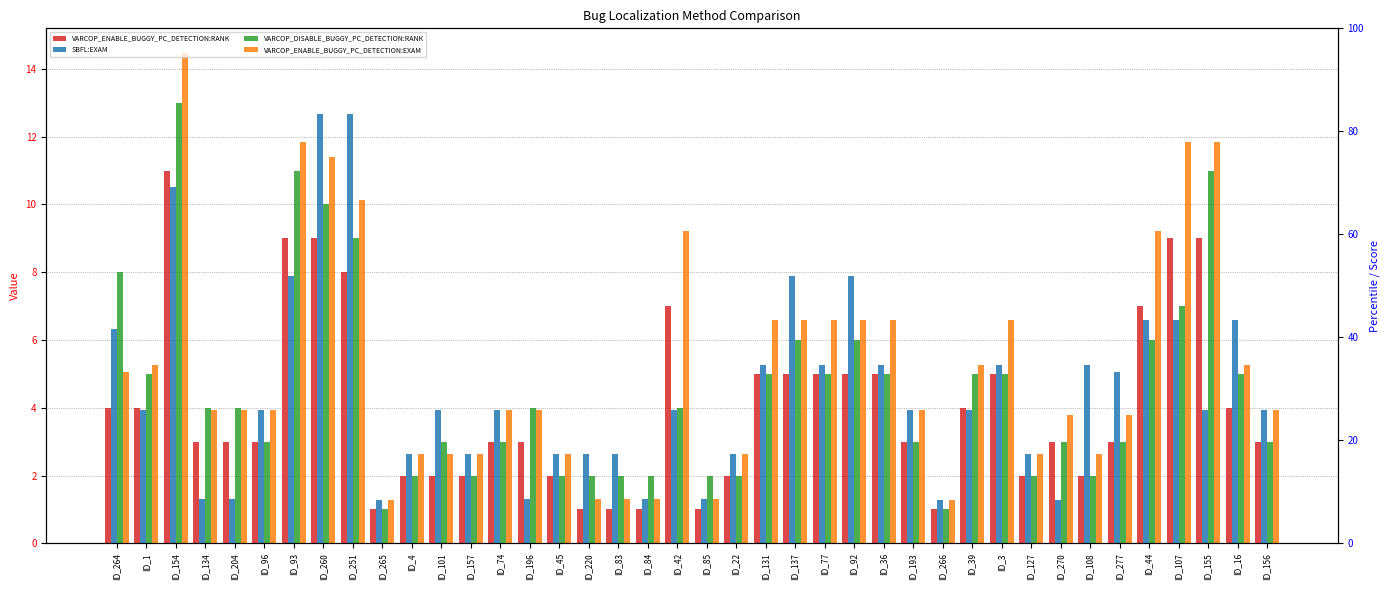

What is the approximate value of VARCOP_ENABLE_BUGGY_PC_DETECTION:EXAM at ID_22?

2.6